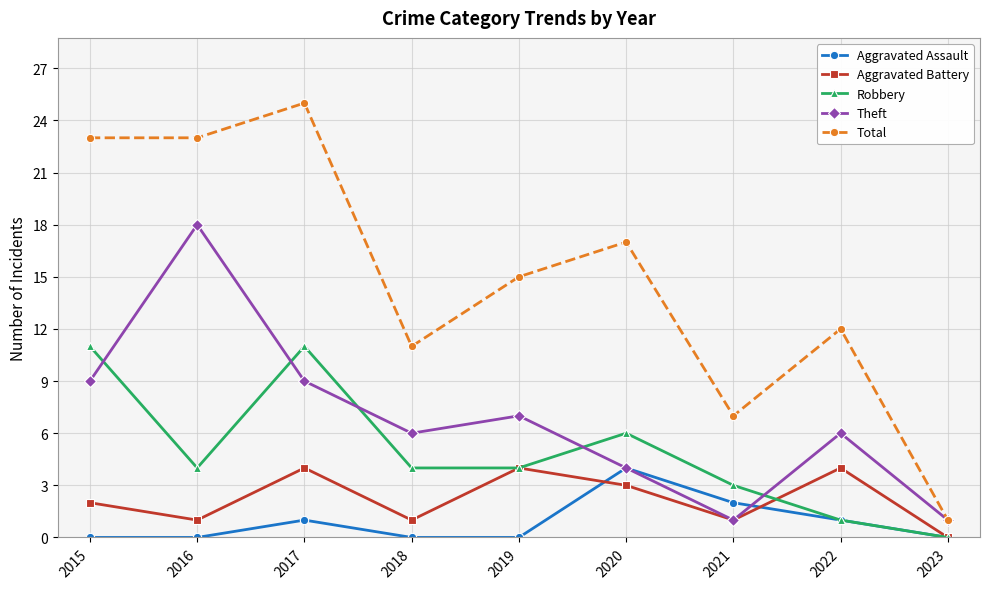

What is the sum of all Total values?

134